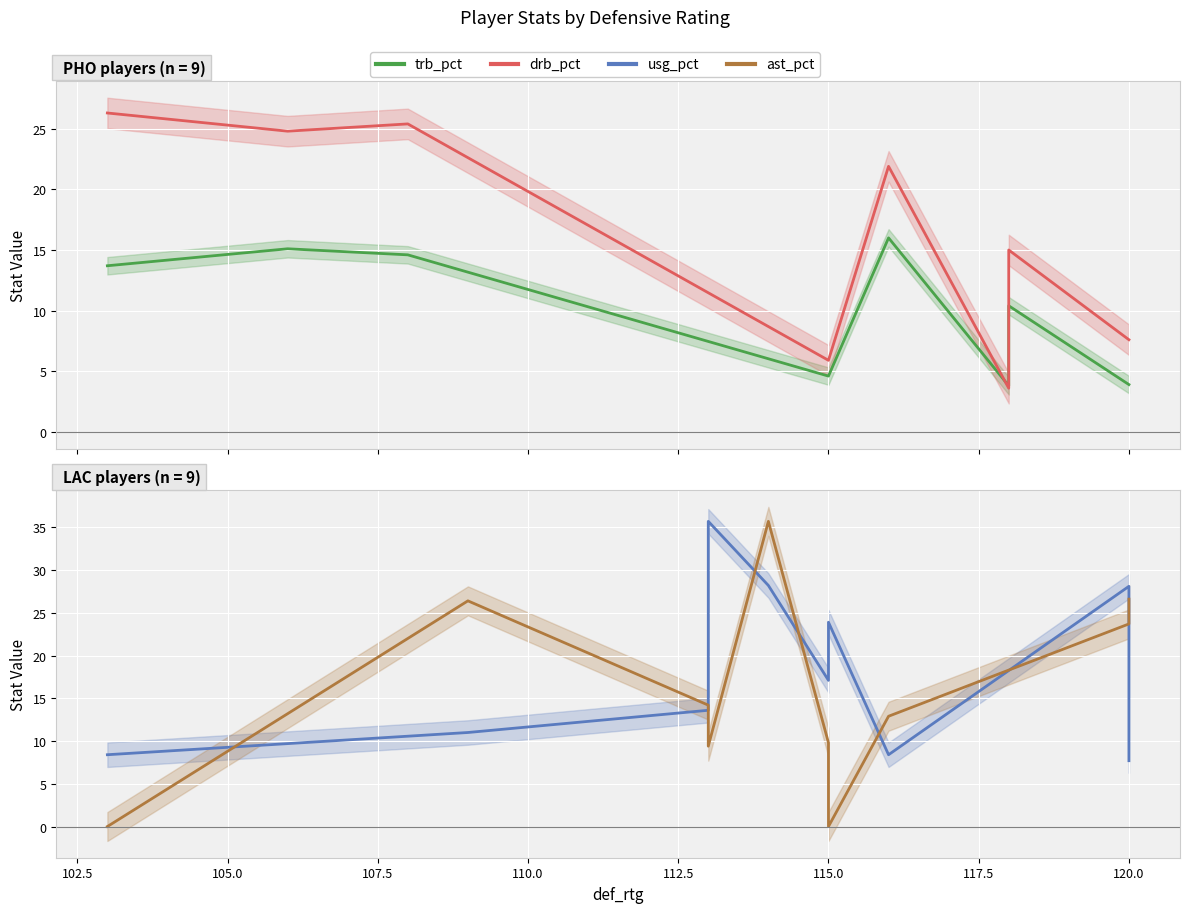

Is this an area chart (filled region under the line)?

No